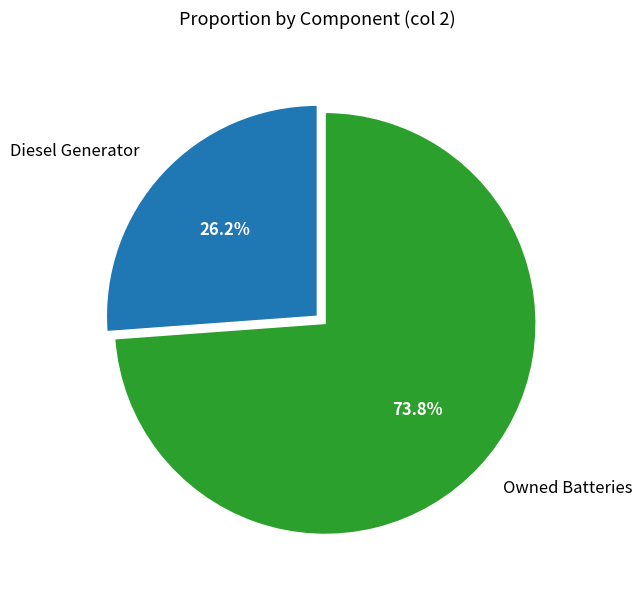

Which category has the biggest portion of the pie?

Owned Batteries